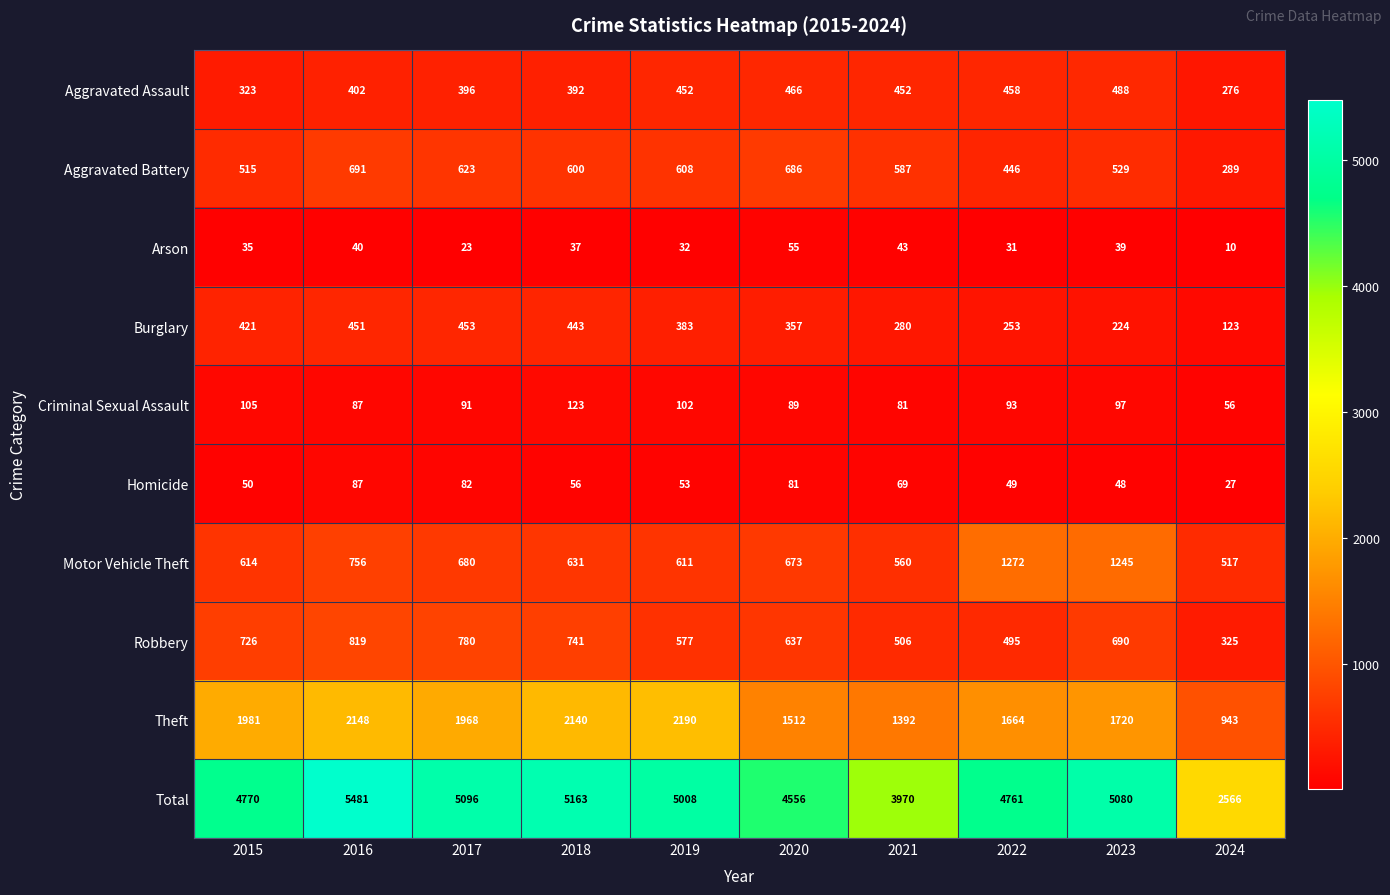

The value of Motor Vehicle Theft at 2019 is 388. True or false?

False